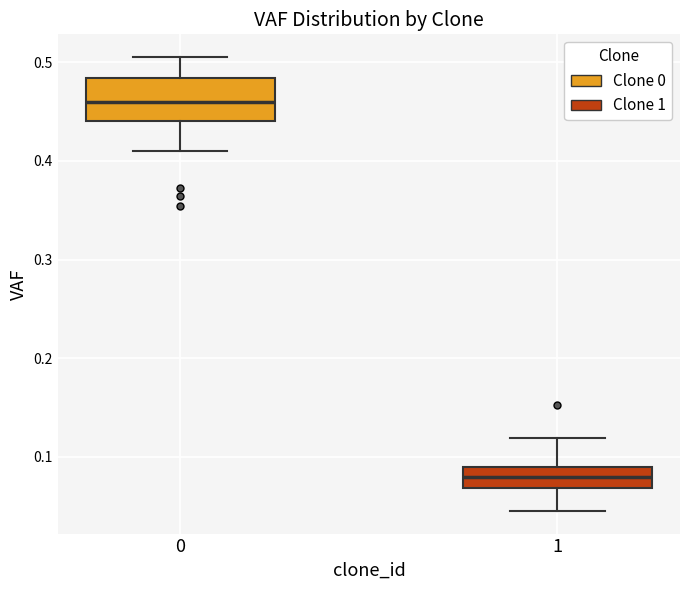

Which box has the highest median line?

0